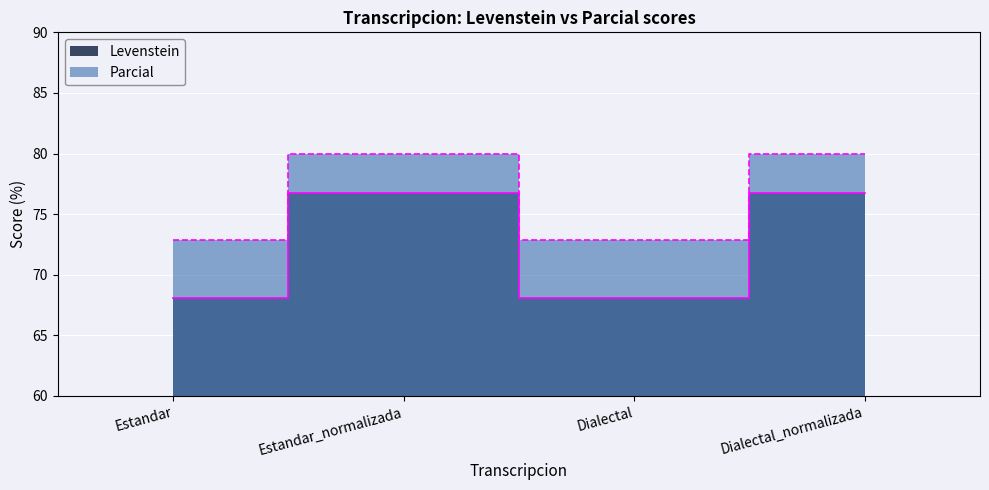

How many values in the Levenstein series exceed 76?

2